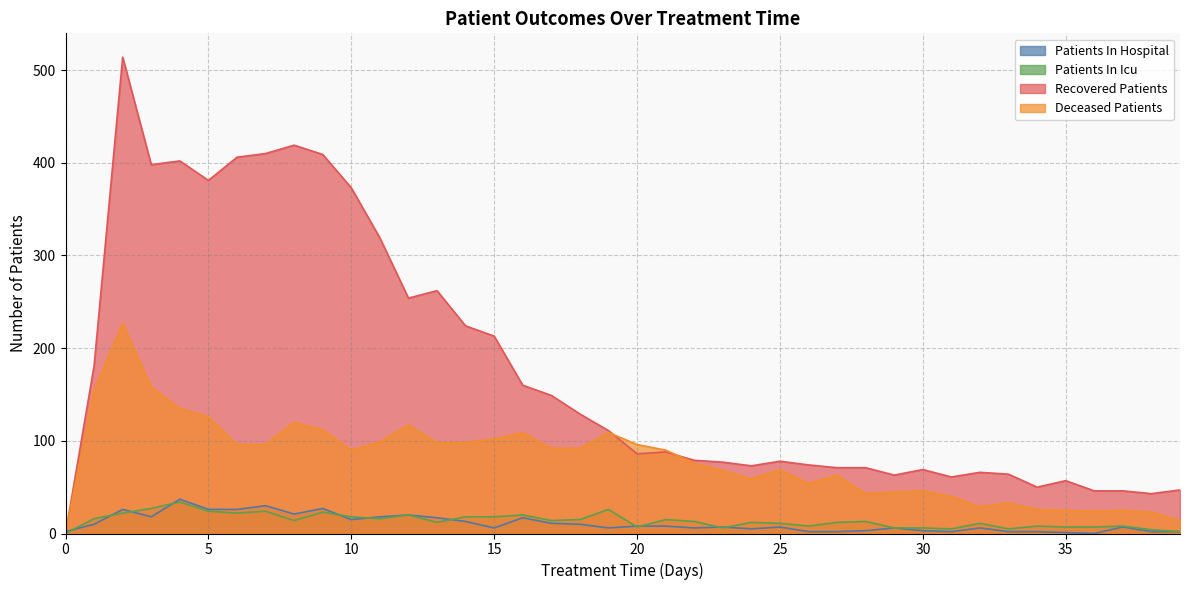

Reading left to right, extract all data points from this chart.

patients_in_hospital: 0=2	1=10	2=26	3=18	4=37	5=26	6=26	7=30	8=21	9=27	10=15	11=18	12=20	13=17	14=13	15=6	16=17	17=11	18=10	19=6	20=8	21=8	22=6	23=7	24=5	25=7	26=2	27=2	28=3	29=6	30=3	31=2	32=6	33=2	34=2	35=1	36=0	37=7	38=2	39=2
patients_in_icu: 0=0	1=16	2=22	3=27	4=34	5=24	6=22	7=24	8=14	9=23	10=18	11=16	12=20	13=12	14=18	15=18	16=20	17=14	18=15	19=26	20=7	21=15	22=13	23=6	24=12	25=11	26=8	27=12	28=13	29=6	30=6	31=5	32=11	33=5	34=8	35=7	36=7	37=8	38=4	39=2
recovered_patients: 0=0	1=181	2=514	3=398	4=402	5=381	6=406	7=410	8=419	9=409	10=373	11=319	12=254	13=262	14=224	15=213	16=160	17=149	18=129	19=111	20=86	21=88	22=79	23=77	24=73	25=78	26=74	27=71	28=71	29=63	30=69	31=61	32=66	33=64	34=50	35=57	36=46	37=46	38=43	39=47
deceased_patients: 0=0	1=155	2=227	3=158	4=135	5=126	6=96	7=96	8=120	9=112	10=90	11=99	12=117	13=98	14=98	15=102	16=109	17=92	18=92	19=109	20=96	21=90	22=76	23=68	24=59	25=69	26=54	27=63	28=43	29=45	30=46	31=40	32=29	33=33	34=26	35=25	36=24	37=25	38=23	39=14